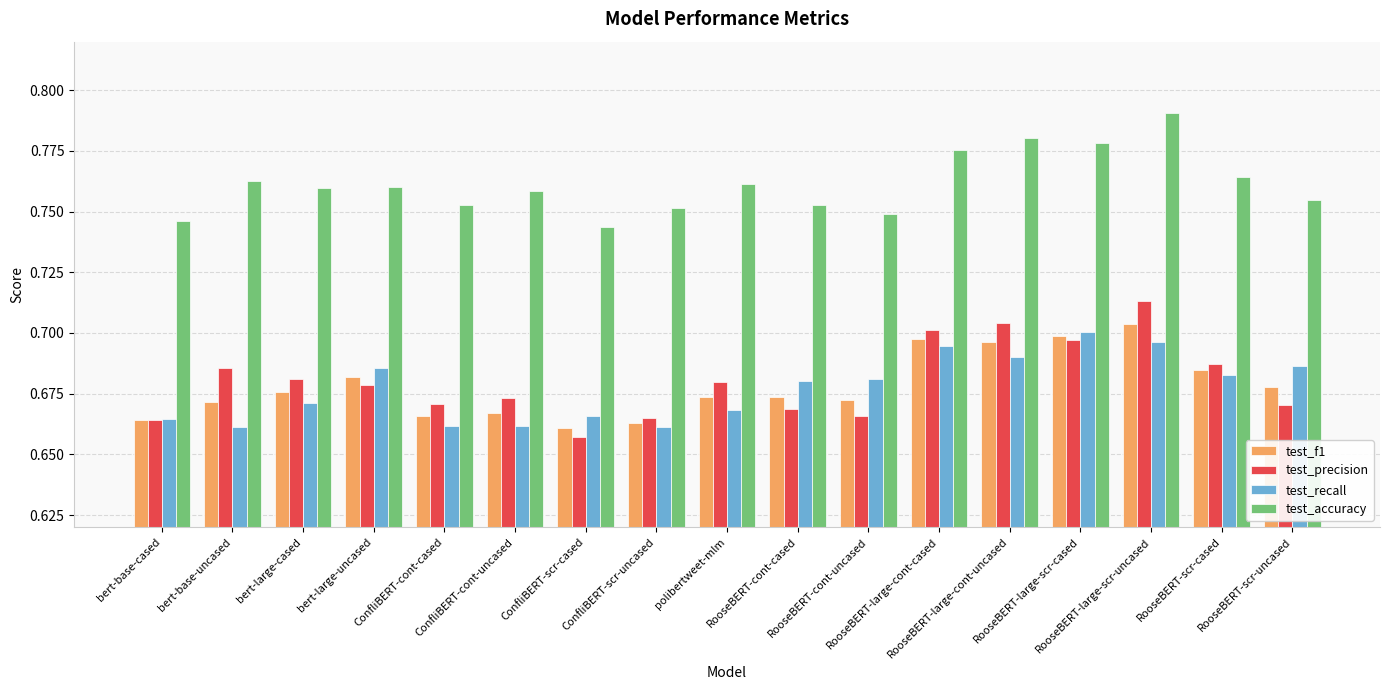

At ConfliBERT-cont-cased, list the series in order from smallest to largest.

test_recall, test_f1, test_precision, test_accuracy